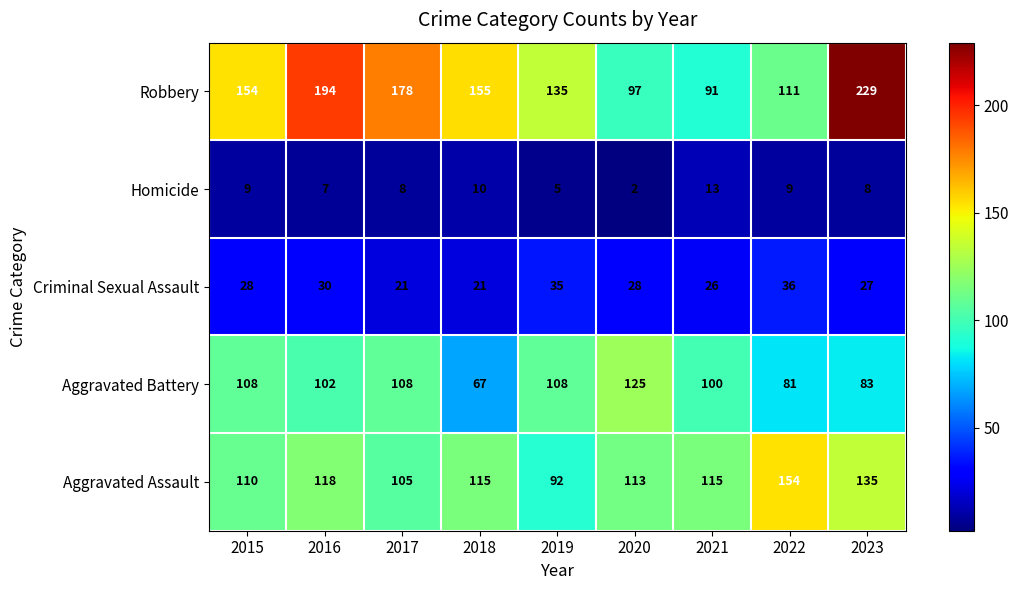

What is the sum of all Robbery values?

1344